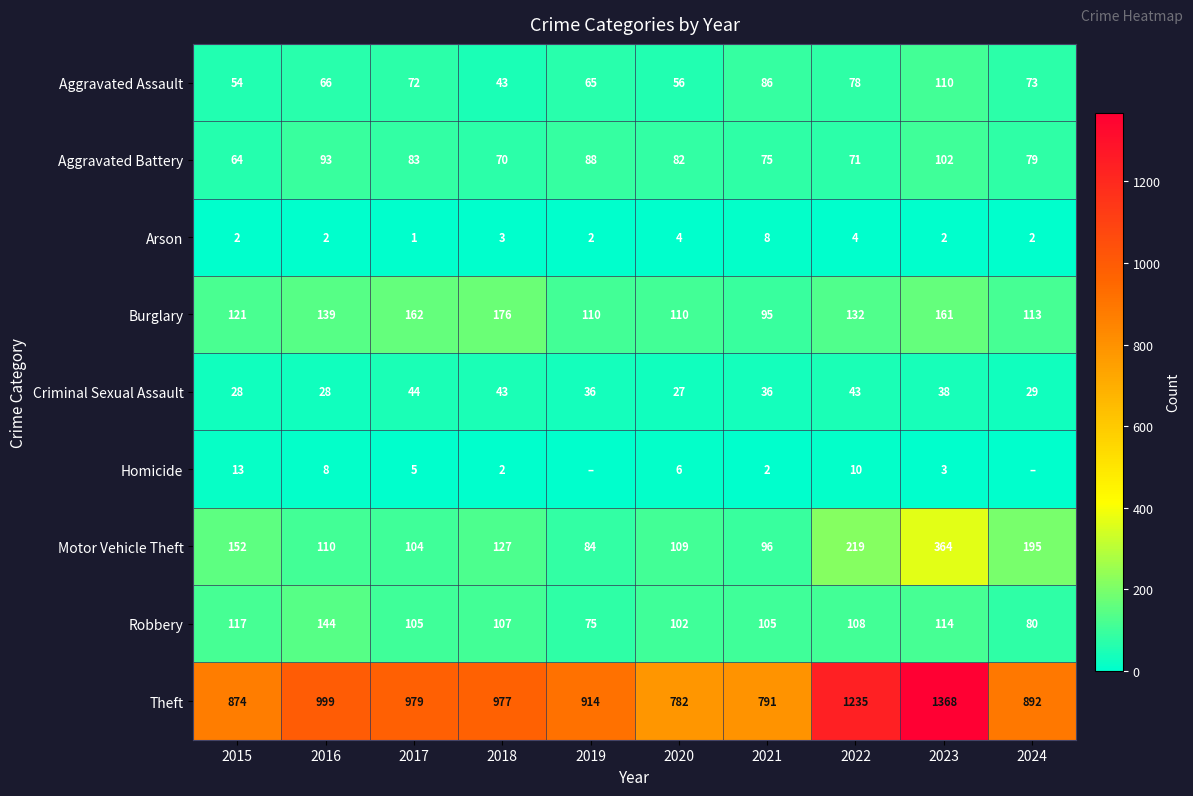

How many categories are shown in the chart?

10